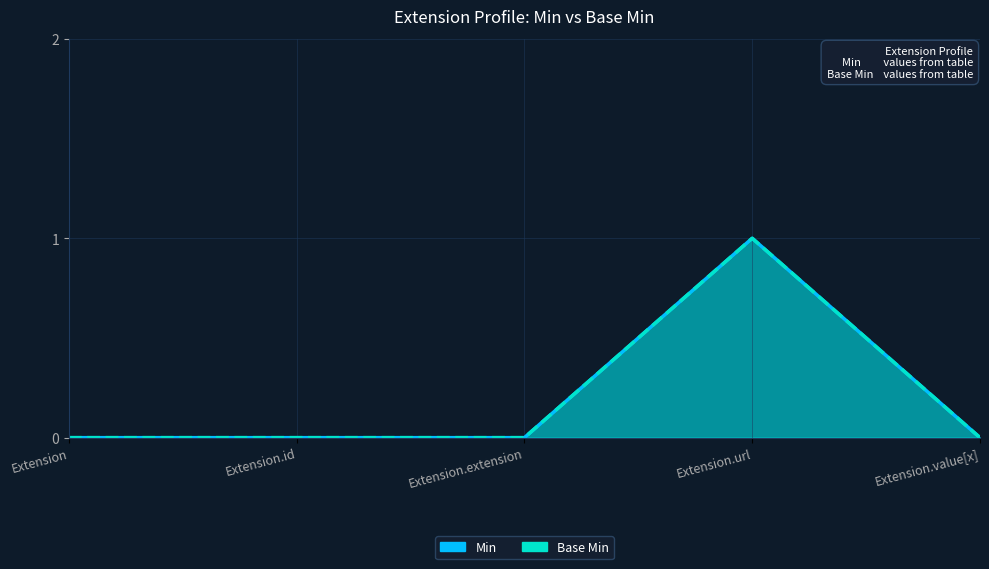

Reading right to left, extract all data points from this chart.

Min: Extension.value[x]=0	Extension.url=1	Extension.extension=0	Extension.id=0	Extension=0
Base Min: Extension.value[x]=0	Extension.url=1	Extension.extension=0	Extension.id=0	Extension=0